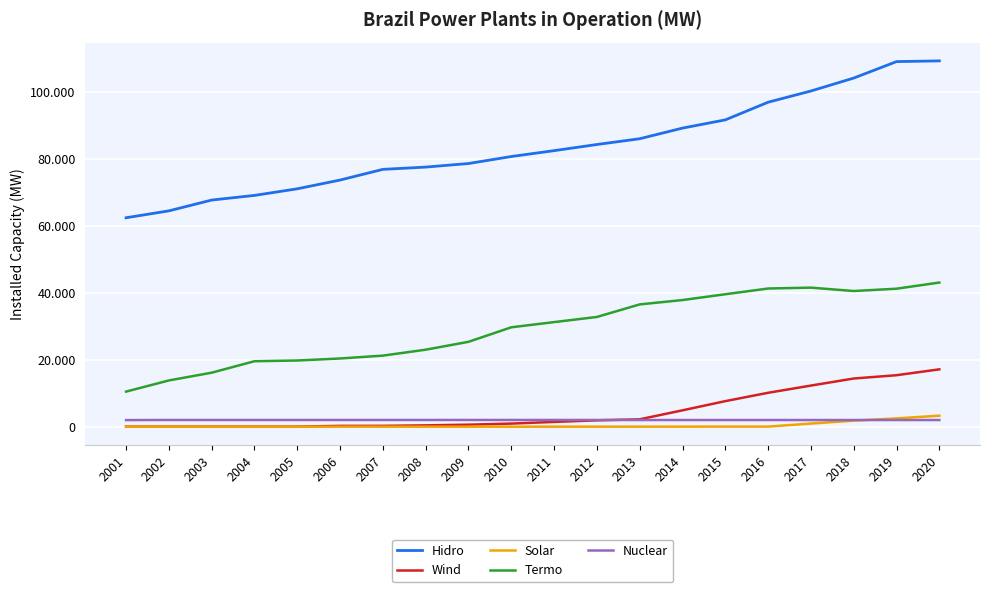

What is the total value across all series at 2017?

157020.7